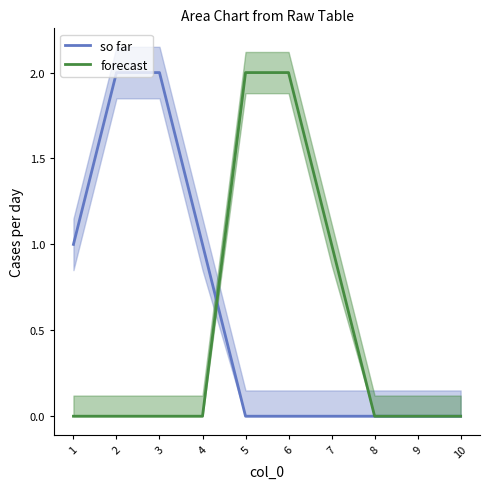

The so far series shows 1 at 1. True or false?

True